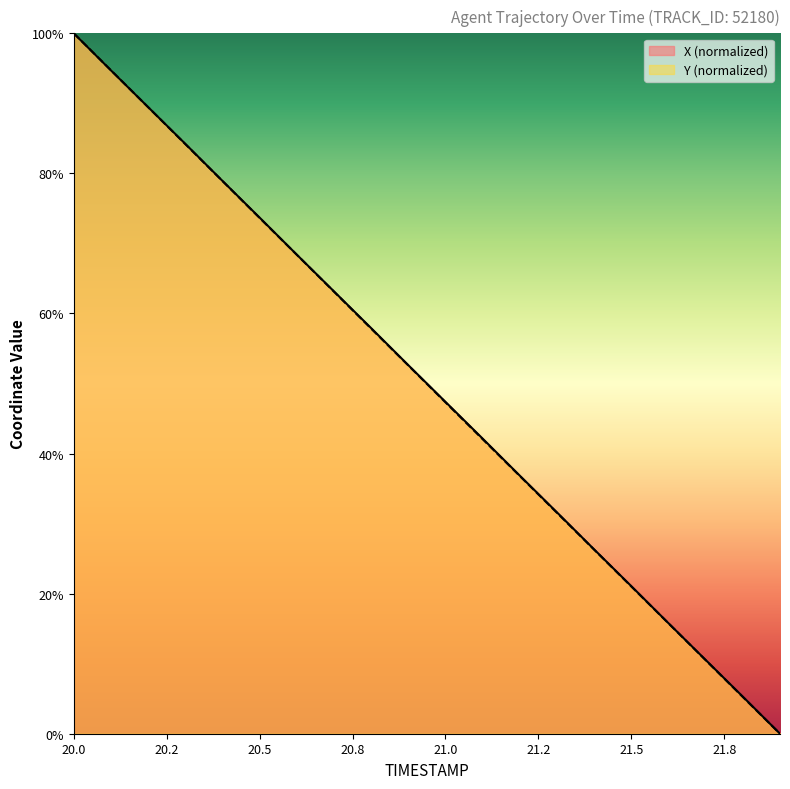

What is the value of the Y point at the 19th from the left?

5.2